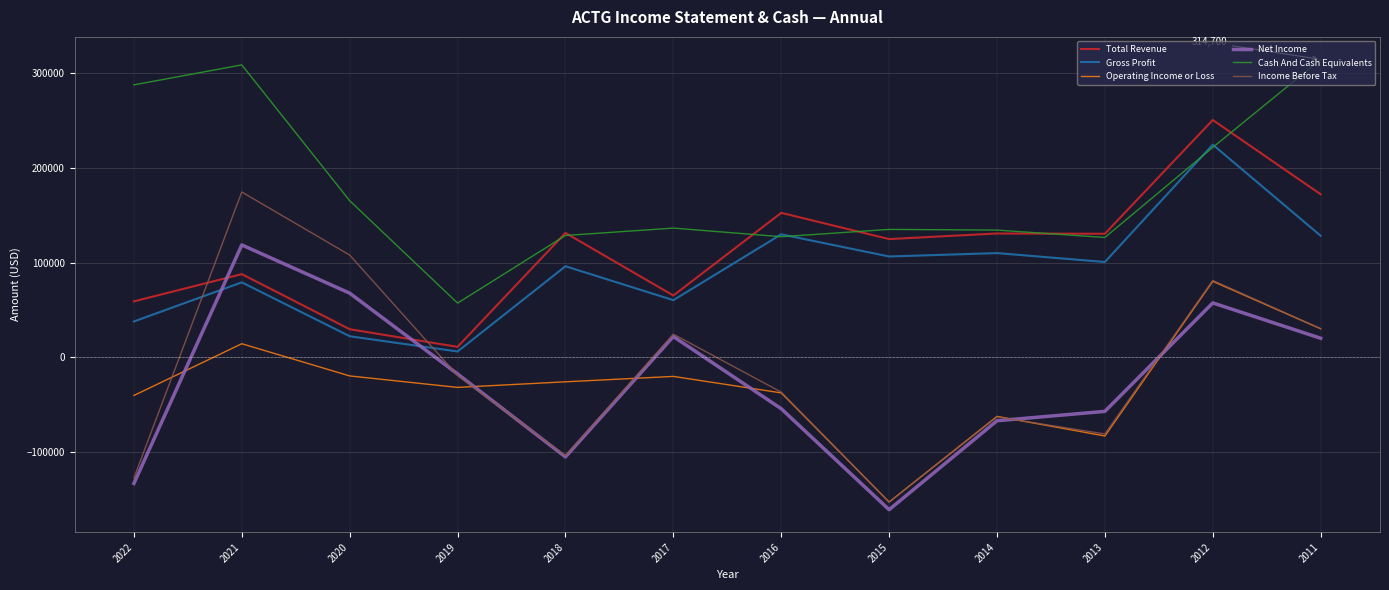

Which series has the largest range (max minus min)?

Income Before Tax